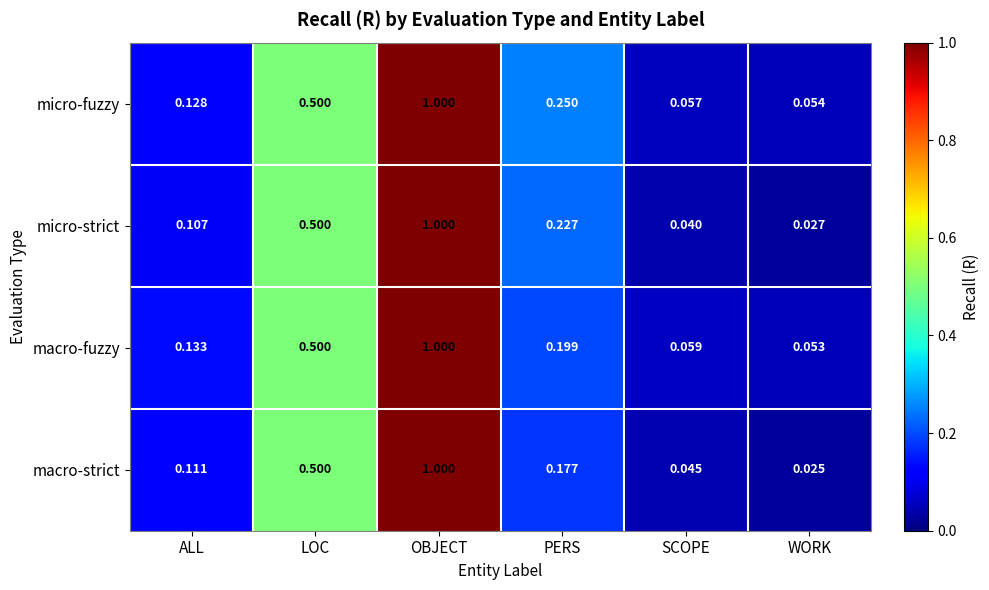

Where is micro-fuzzy nearest to the value 0?

WORK